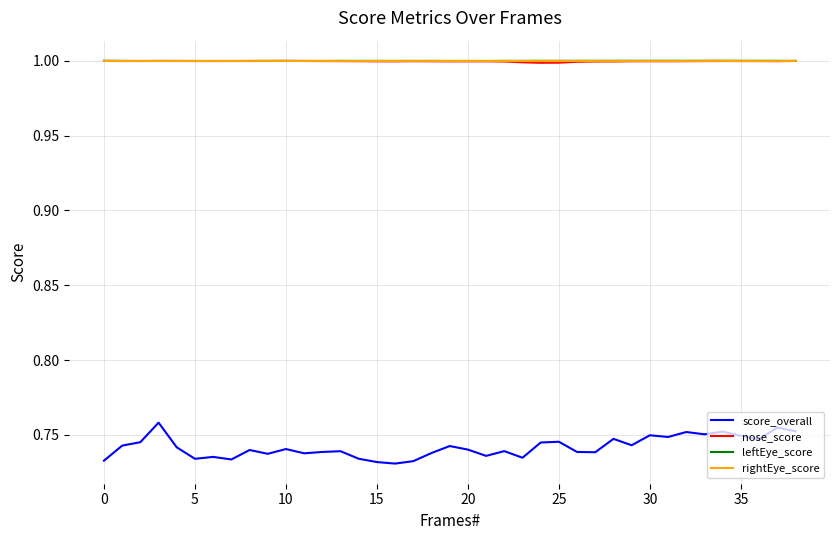

True or false: score_overall and rightEye_score intersect in this chart.

False